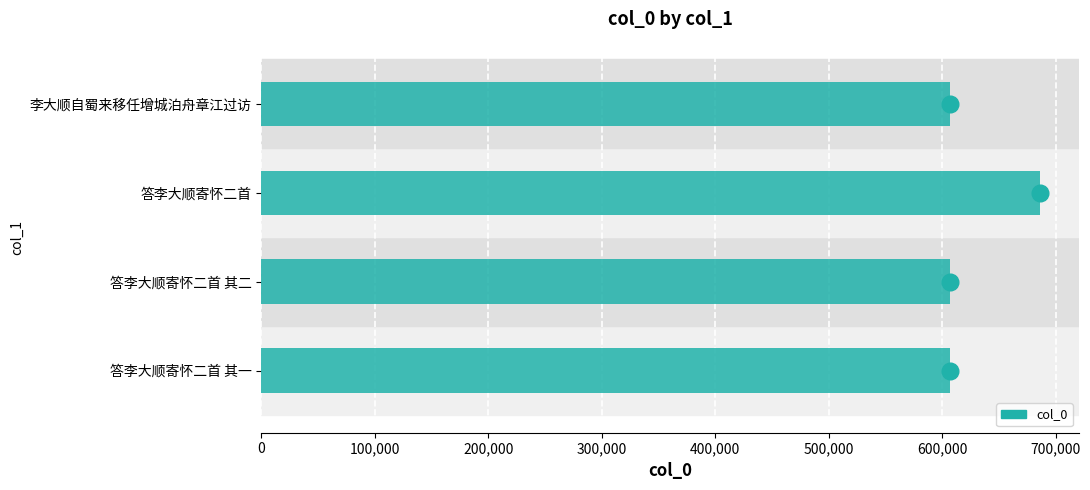

What is the minimum value shown in the chart?

606999